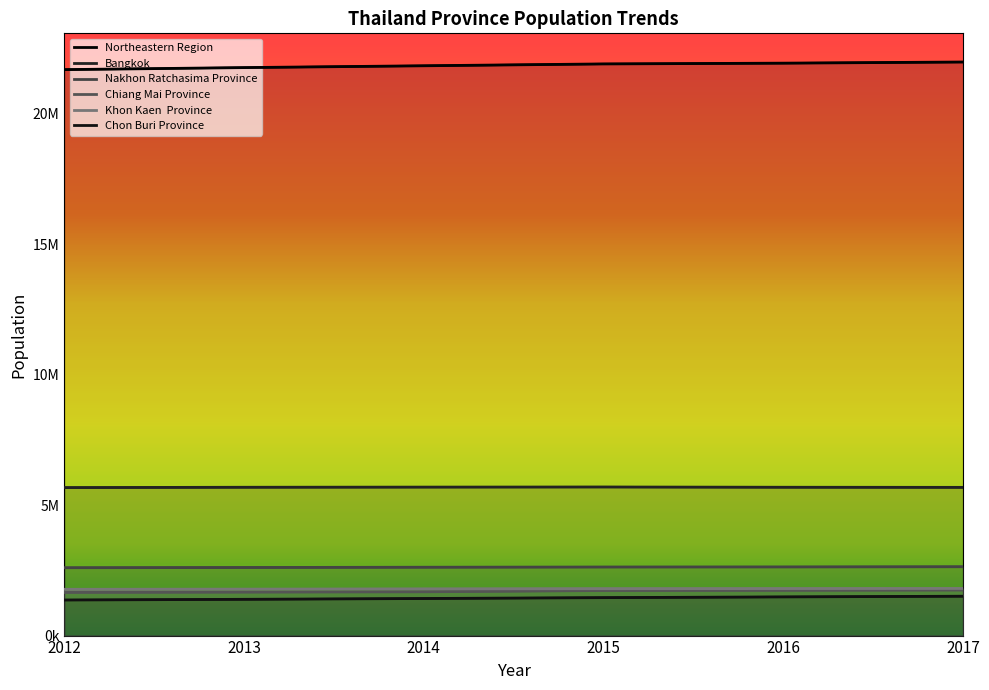

Rank the series at 2016 from lowest to highest value.

Chon Buri Province, Chiang Mai Province, Khon Kaen  Province, Nakhon Ratchasima Province, Bangkok, Northeastern Region